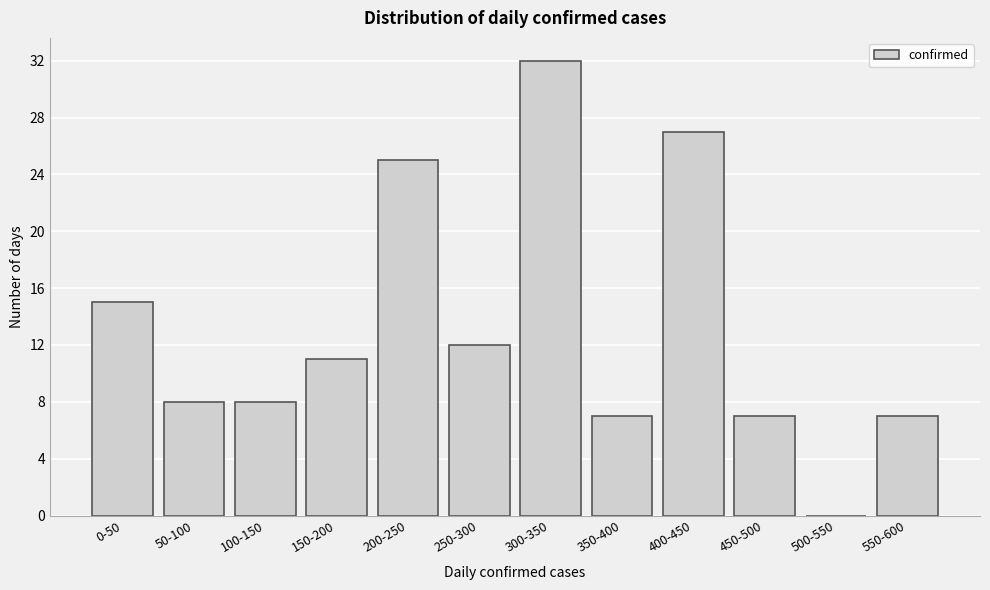

Reading left to right, transcribe all the data shown in this chart.

0-50=15	50-100=8	100-150=8	150-200=11	200-250=25	250-300=12	300-350=32	350-400=7	400-450=27	450-500=7	500-550=0	550-600=7